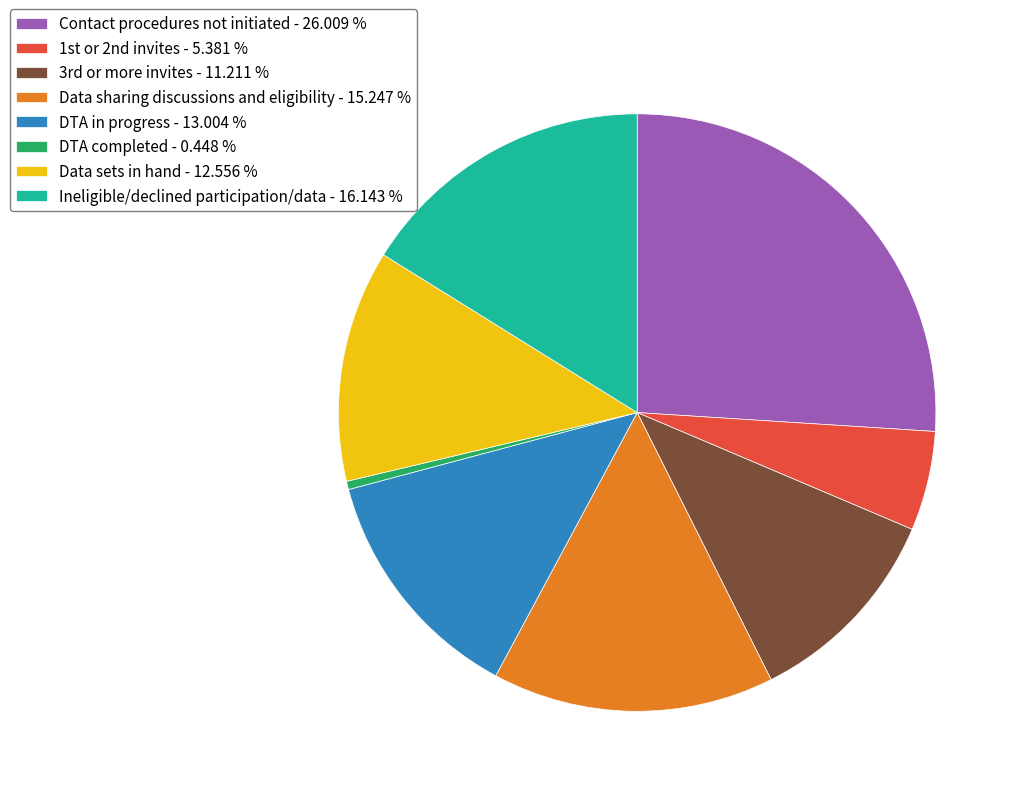

Is there a majority slice in this chart?

No